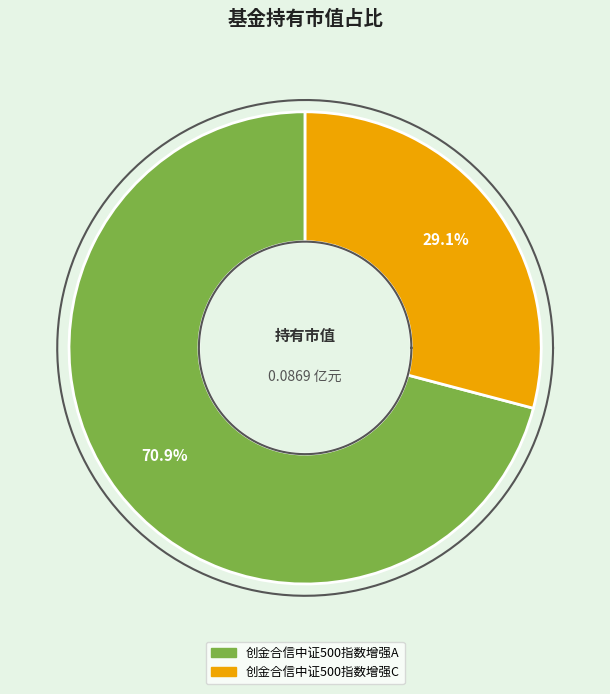

To the nearest percent, what is the difference between the largest and smallest slice percentages?

42%